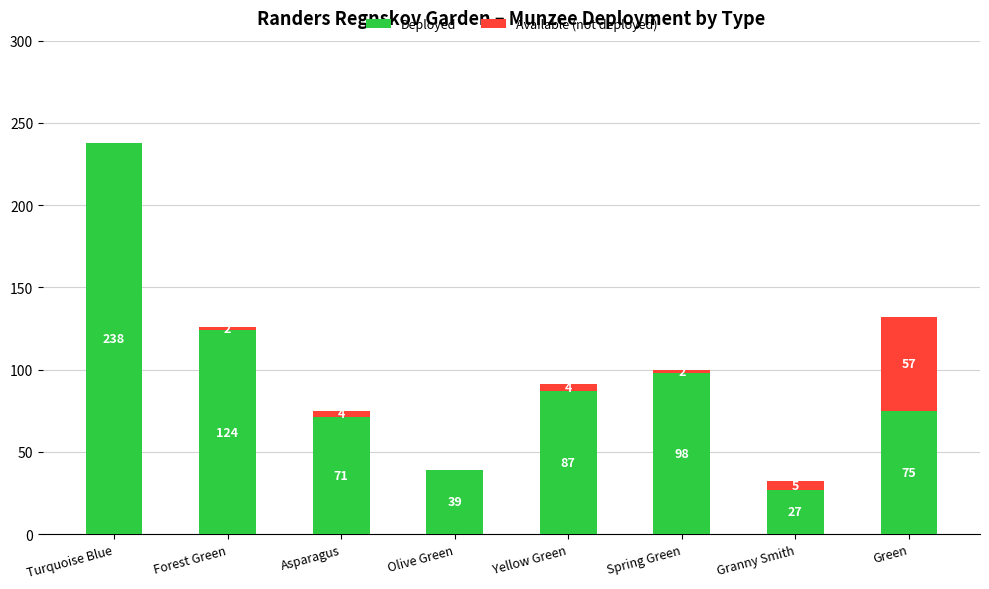

Reading left to right, what are the values for Deployed?

Turquoise Blue=238	Forest Green=124	Asparagus=71	Olive Green=39	Yellow Green=87	Spring Green=98	Granny Smith=27	Green=75